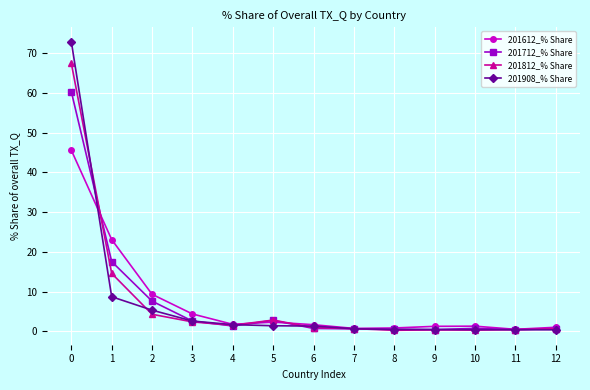

Between which two adjacent categories do 201712_% Share and 201908_% Share first intersect?

0 and 1